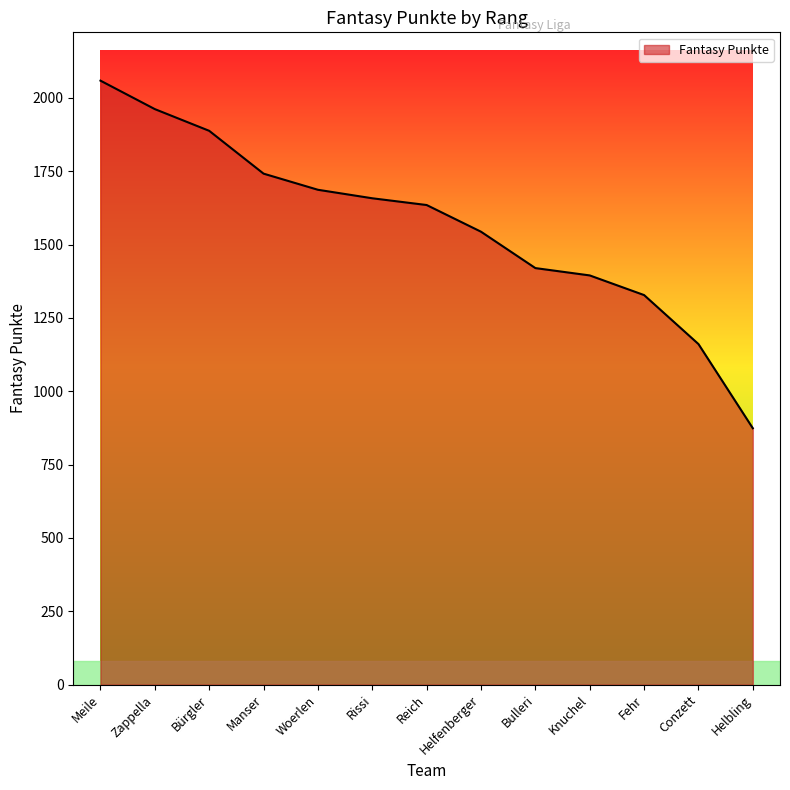

The chart shows a value of 432 at Conzett. True or false?

False